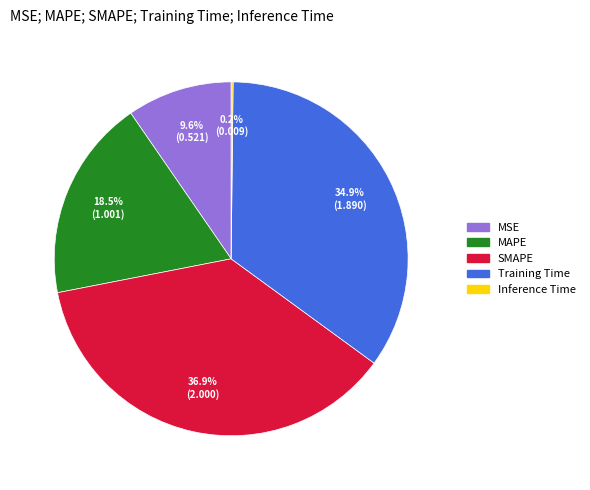

To the nearest percent, what portion does SMAPE represent?

37%